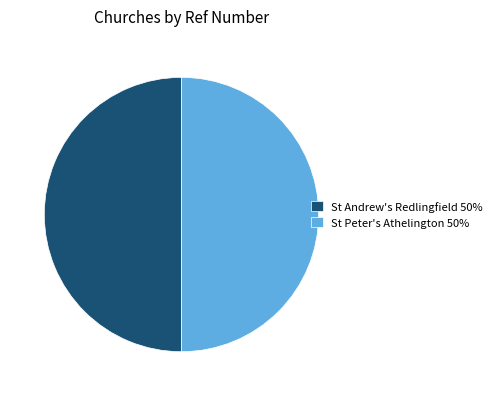

True or false: St Andrew's Redlingfield 50% accounts for 36% of the total.

False